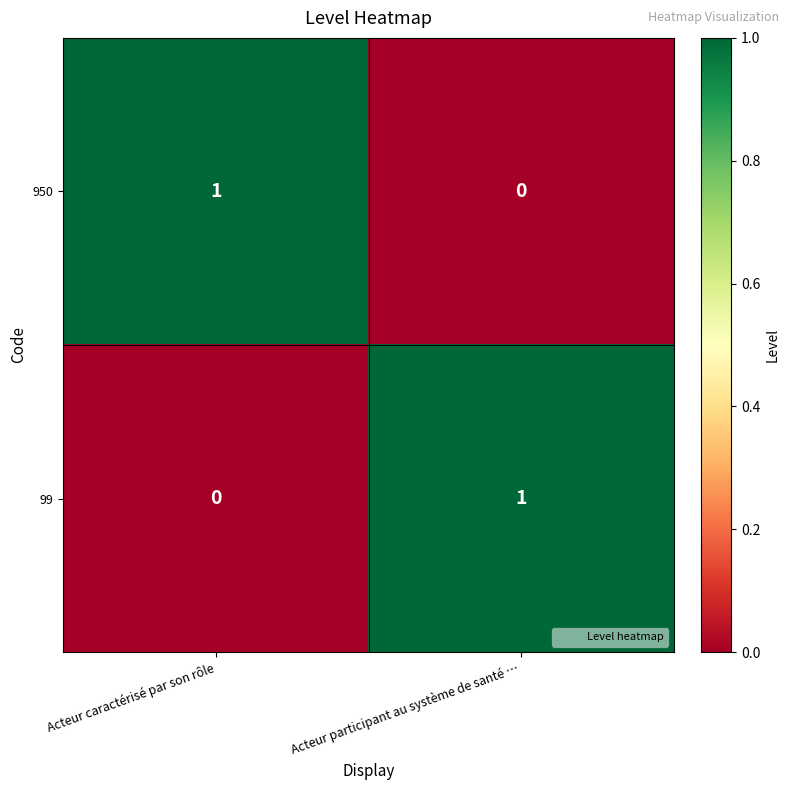

At which label is 99 closest to 0?

Acteur caractérisé par son rôle